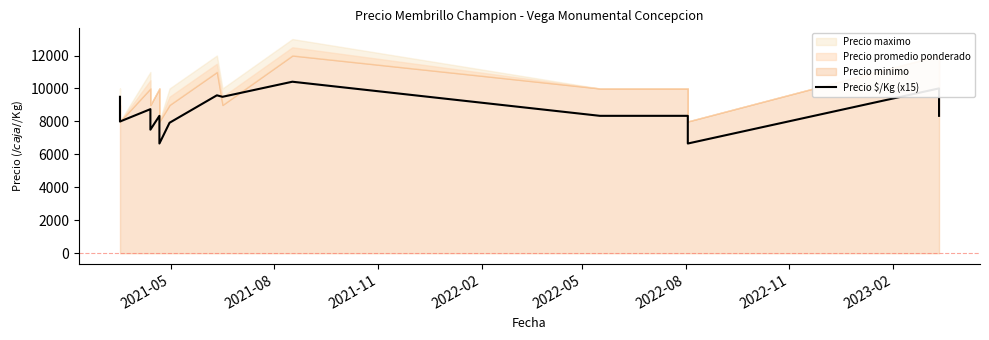

What is the difference between the maximum and second lowest values?

3750